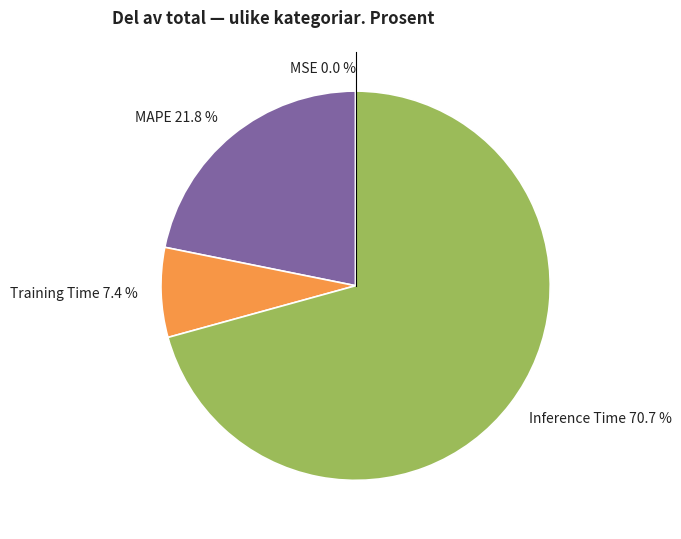

Between Inference Time and MAPE, which is larger?

Inference Time